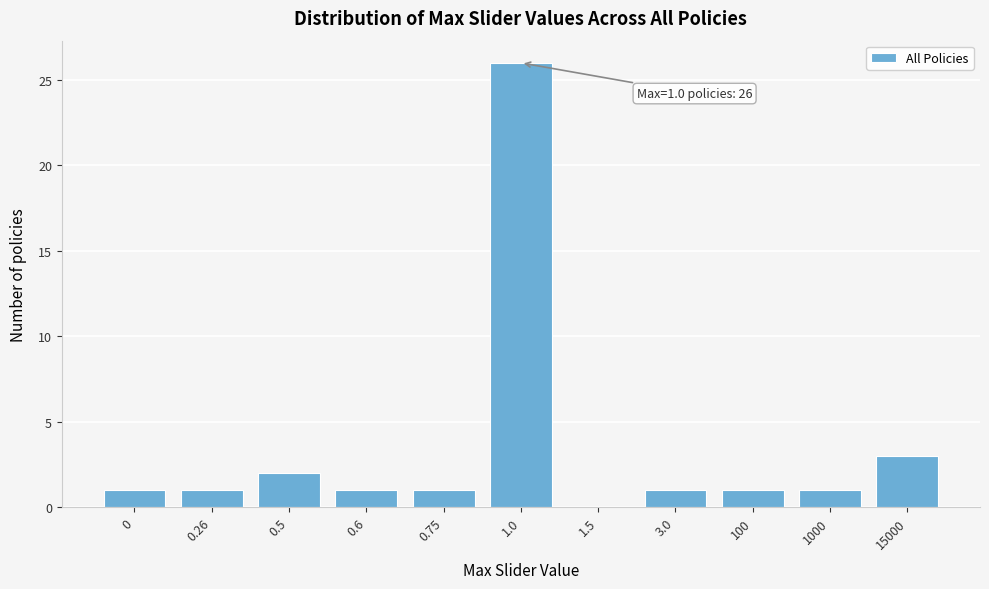

Reading left to right, what are all the values shown in this chart?

0=1	0.26=1	0.5=2	0.6=1	0.75=1	1.0=26	1.5=0	3.0=1	100=1	1000=1	15000=3